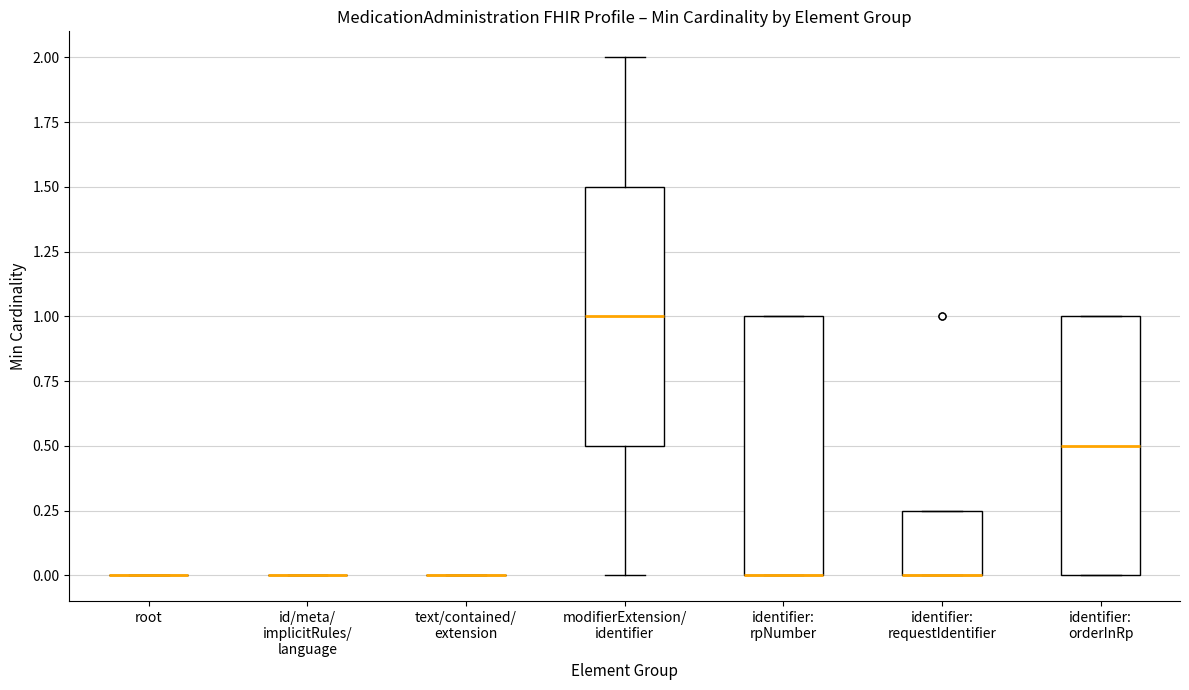

Reading left to right, read every box against the y-axis: the position of its median line, the range the box covers, and the ends of its whiskers. The values are not printed on the chart, so give them approximately, as read against the axis.

root: box collapsed to a line at 0.00, whiskers 0.00 to 0.00
id/meta/ implicitRules/ language: box collapsed to a line at 0.00, whiskers 0.00 to 0.00
text/contained/ extension: box collapsed to a line at 0.00, whiskers 0.00 to 0.00
modifierExtension/ identifier: median 1.00, box 0.50 to 1.50, whiskers 0.00 to 2.00
identifier: rpNumber: median 0.00 (drawn on the box's lower edge), box 0.00 to 1.00, whiskers 0.00 to 1.00
identifier: requestIdentifier: median 0.00 (drawn on the box's lower edge), box 0.00 to 0.25, whiskers 0.00 to 0.25
identifier: orderInRp: median 0.50, box 0.00 to 1.00, whiskers 0.00 to 1.00